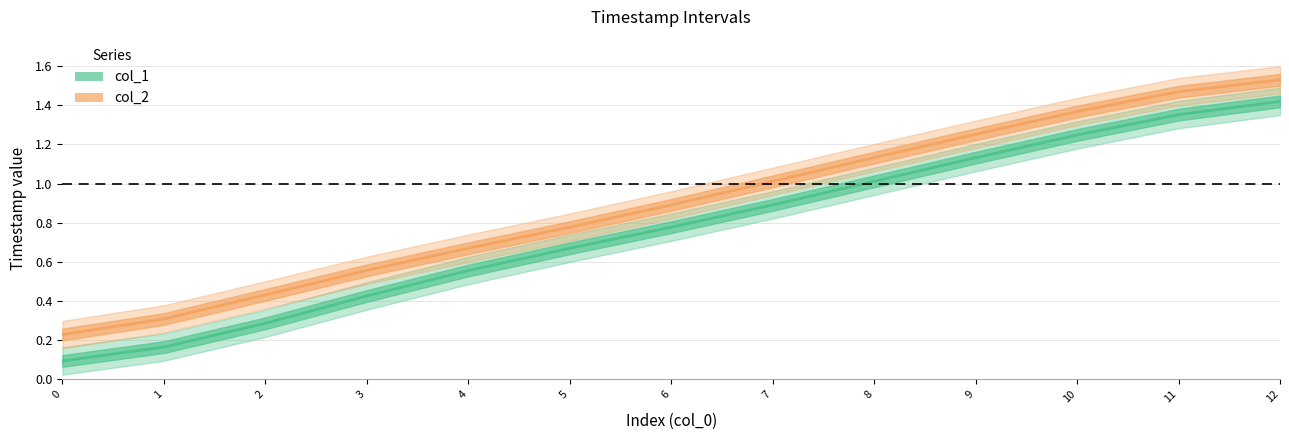

What is the total value across all series at 3?

1.0